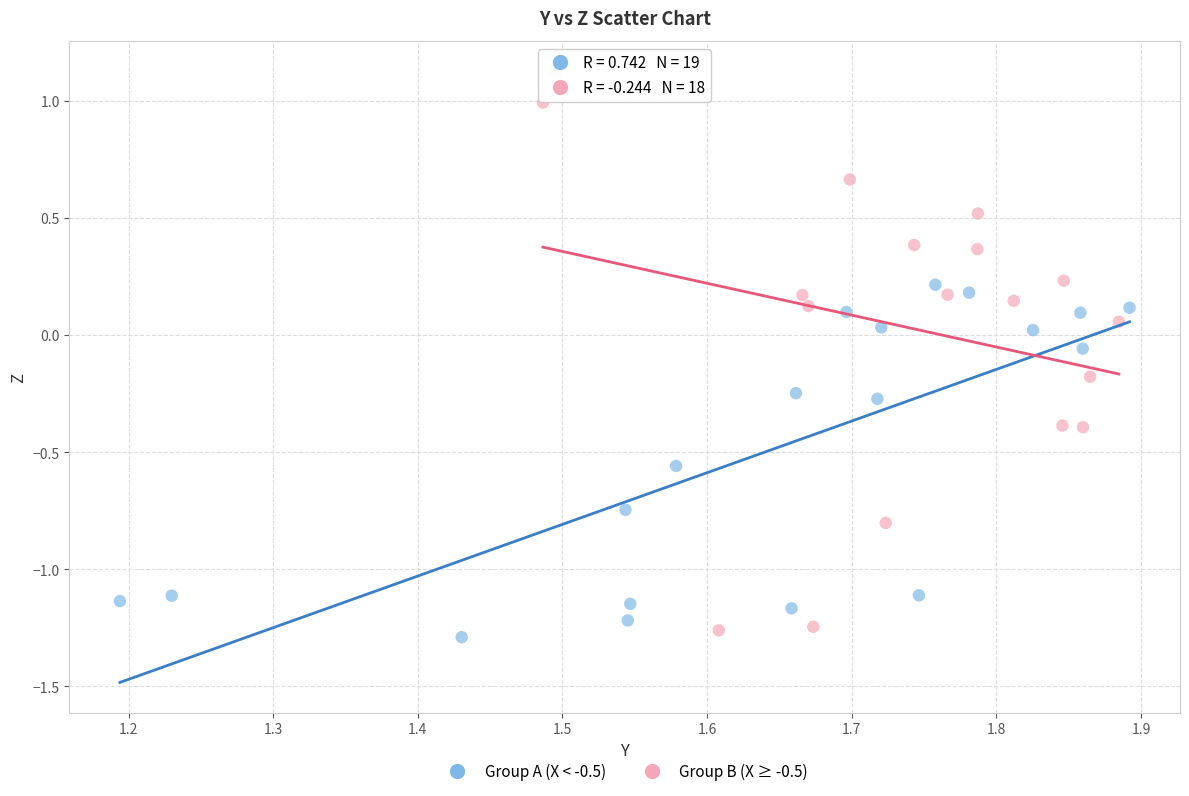

Which series has the widest spread of Y values?

Group B (X ≥ -0.5)